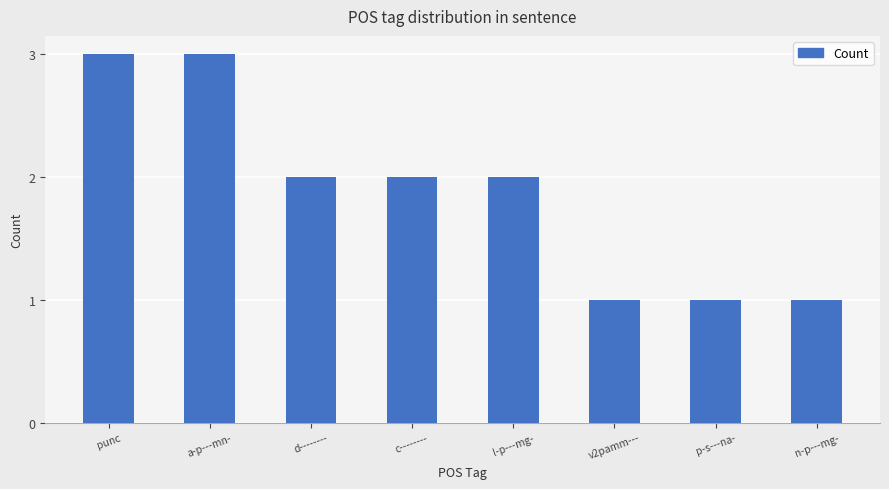

How many series are shown in this chart?

1